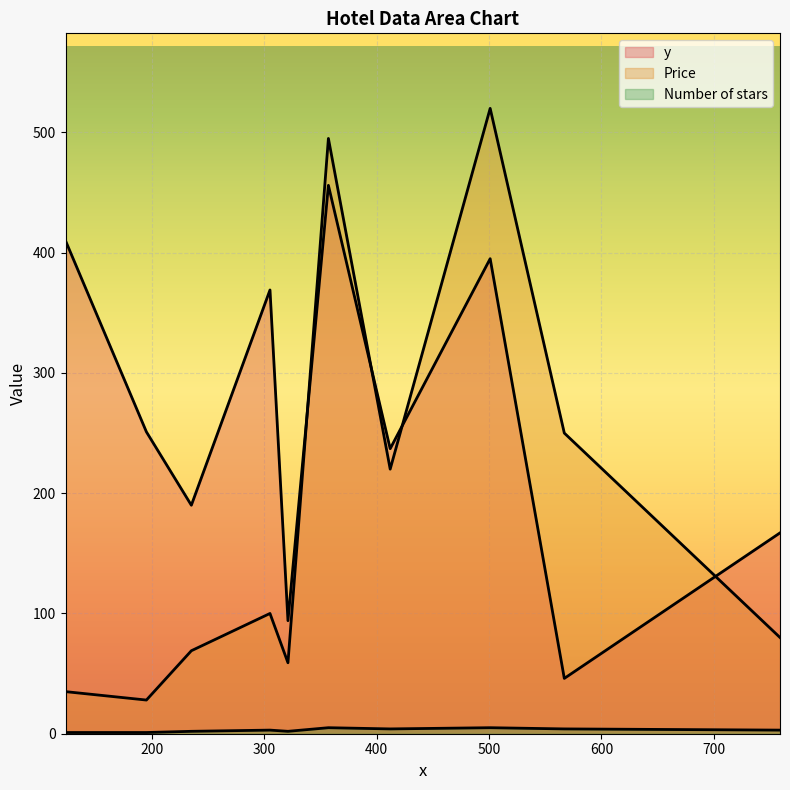

Rank the series at 305 from highest to lowest value.

y, Price, Number of stars